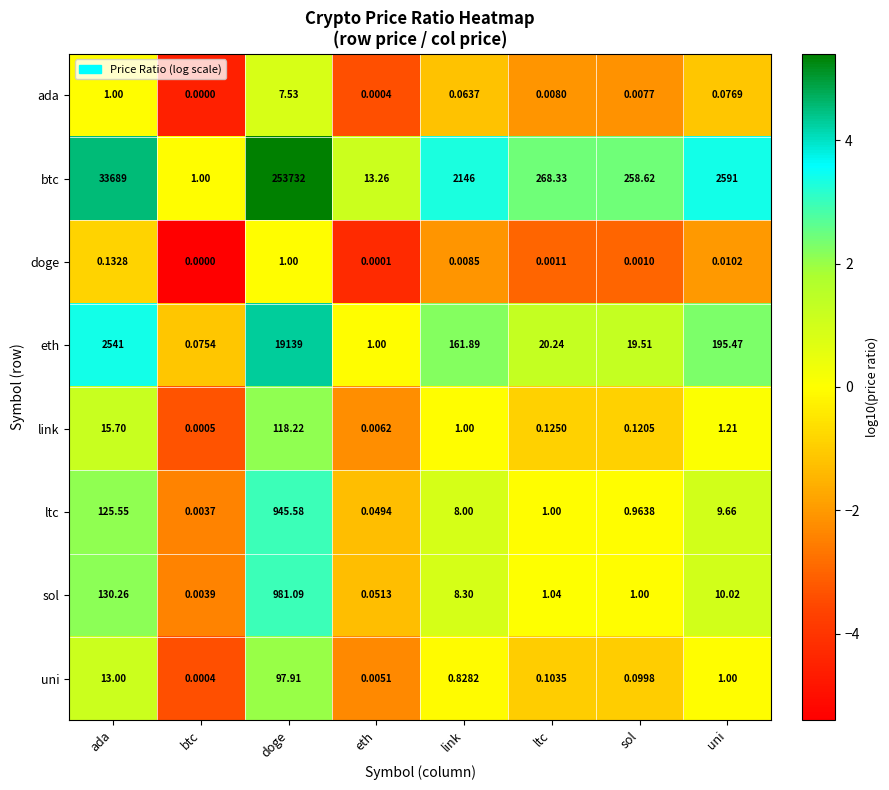

Where is ltc nearest to the value 472?

ada